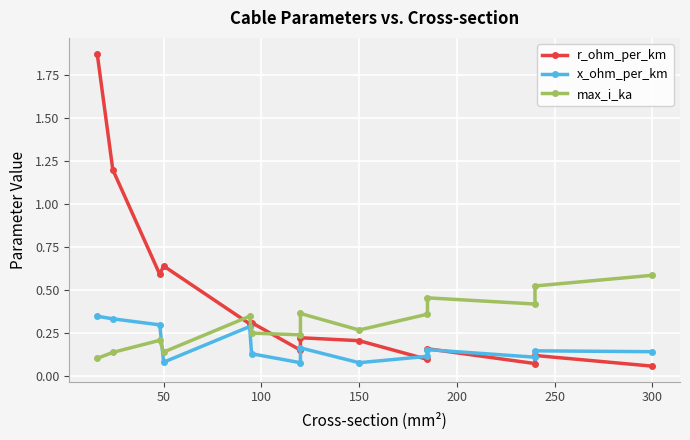

What is the sum of all x_ohm_per_km values?

2.5